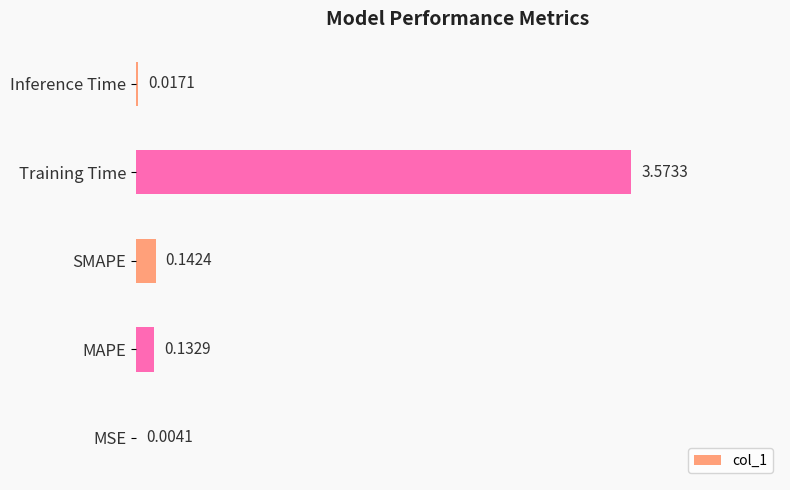

Where is the data nearest to the value 1?

SMAPE